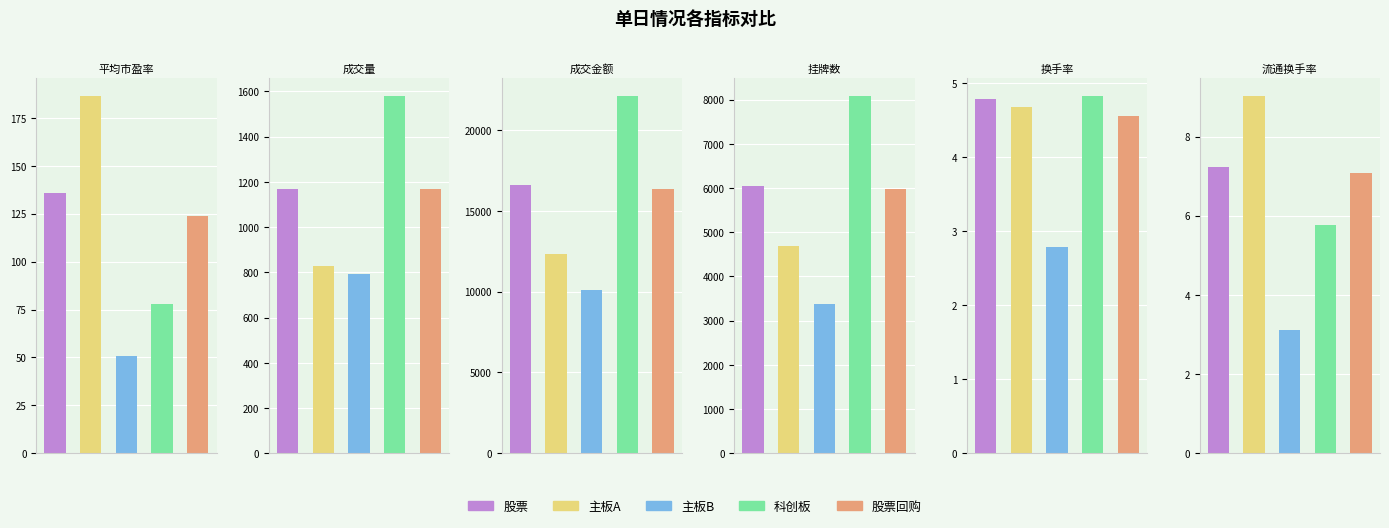

What are all the series names shown in the legend?

股票, 主板A, 主板B, 科创板, 股票回购